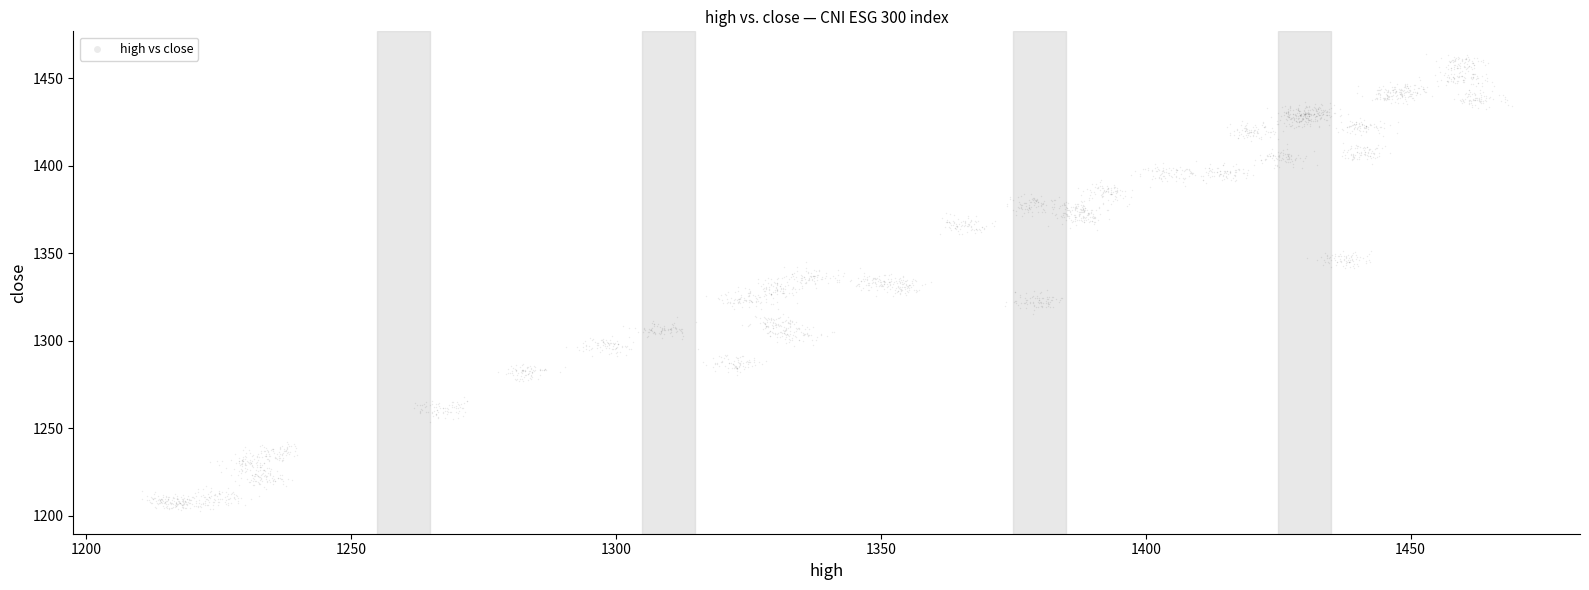

What is the range of X values (max minus min)?

258.5